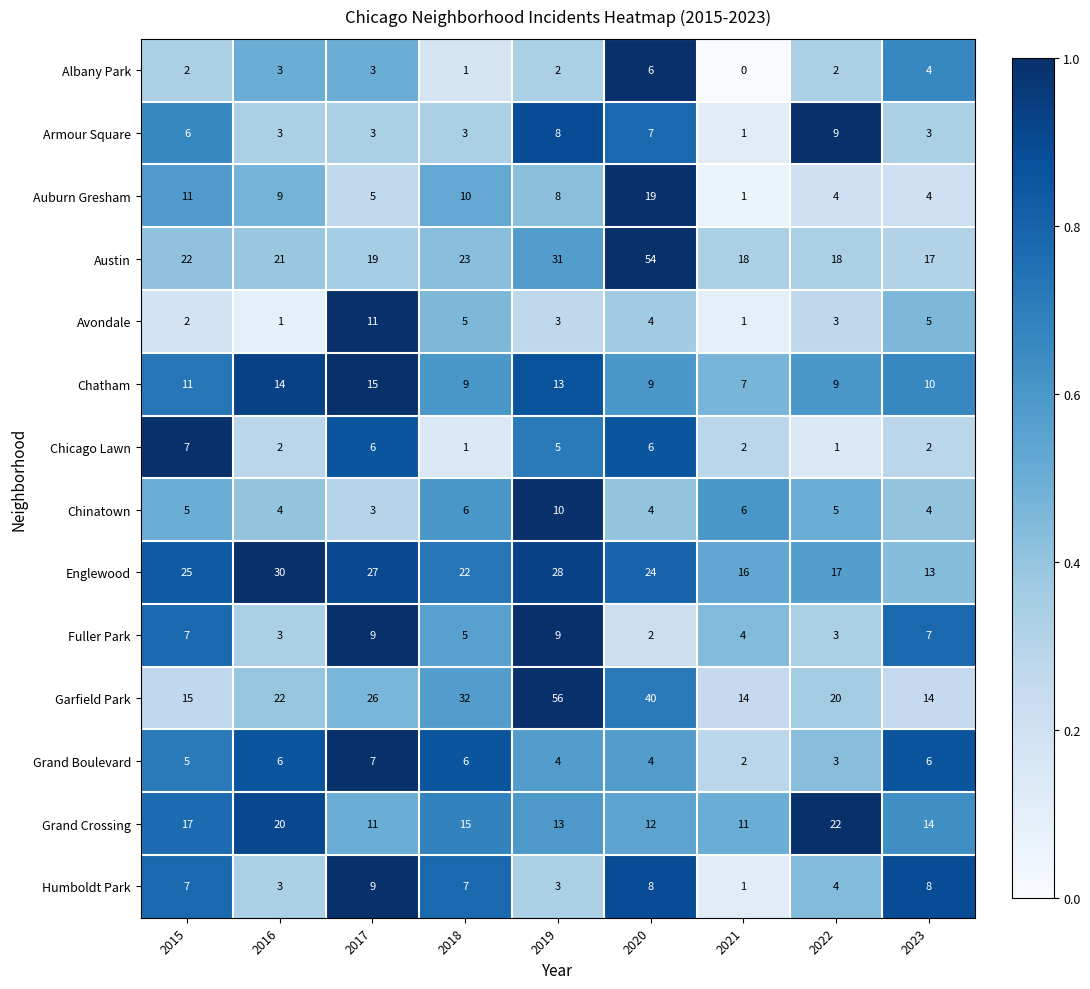

The value of Garfield Park at 2017 is 40. True or false?

False